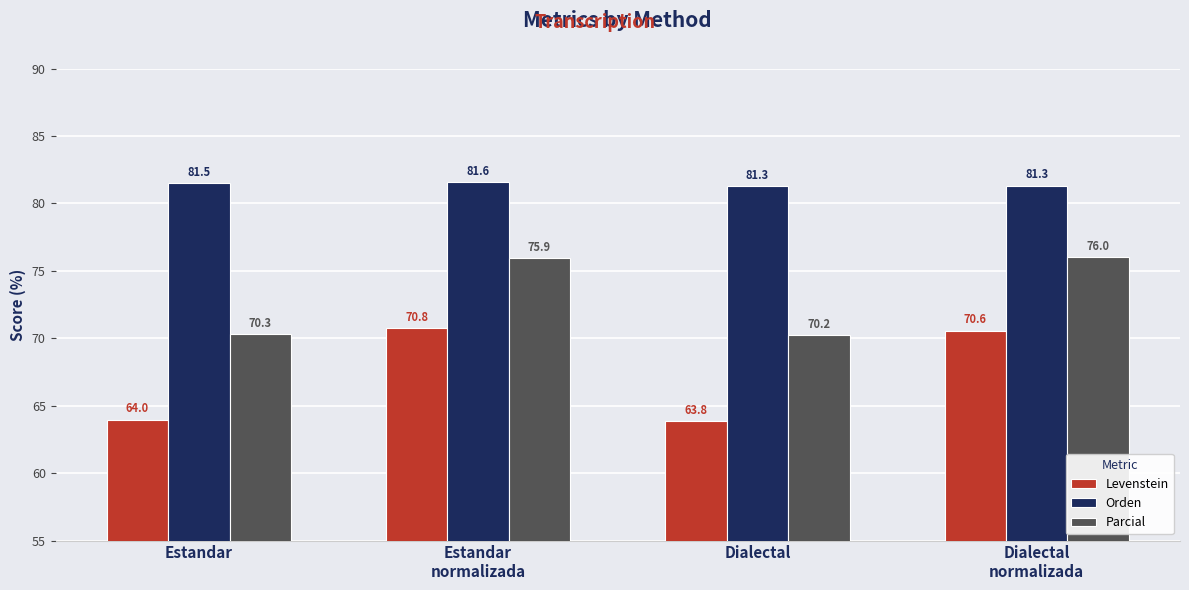

The Orden series shows 124.8 at Estandar
normalizada. True or false?

False